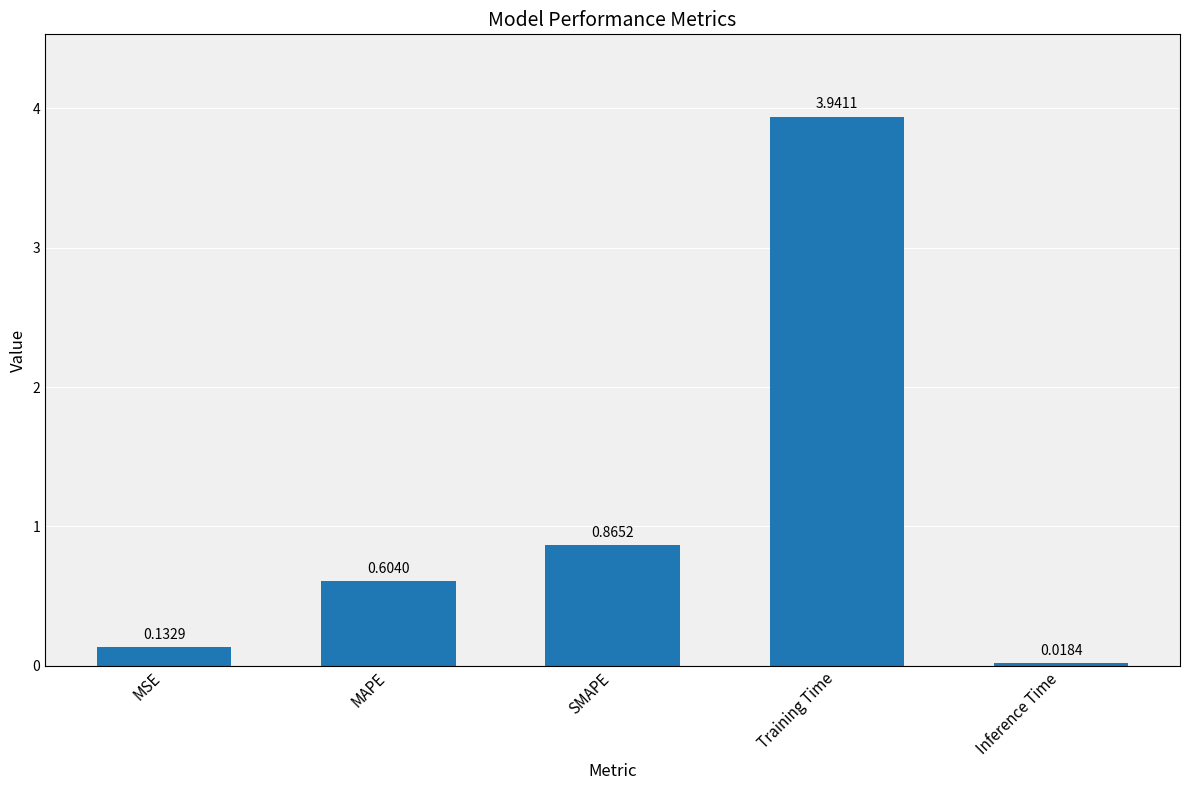

Which has a higher value, Training Time or MAPE?

Training Time